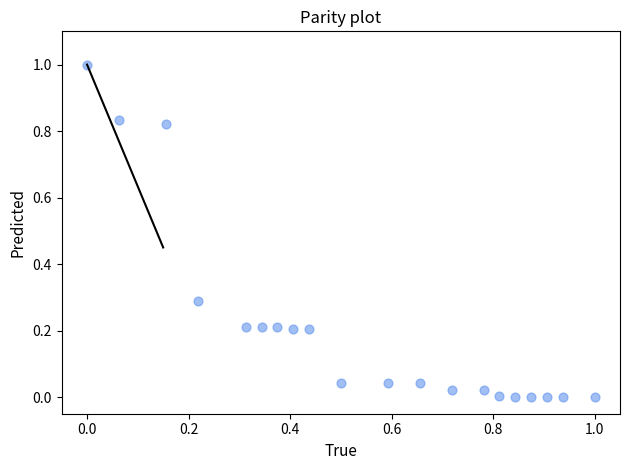

What is the range of Y values (max minus min)?

1.0